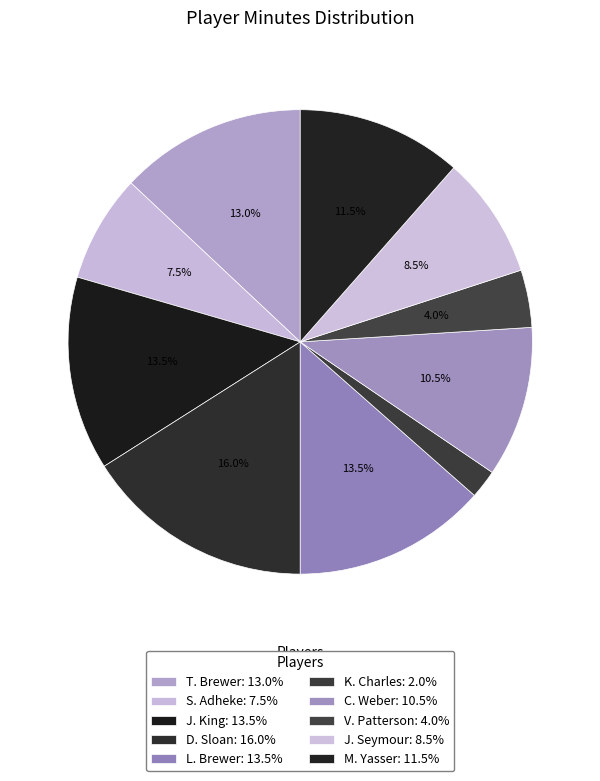

How many slices are in this pie chart?

10